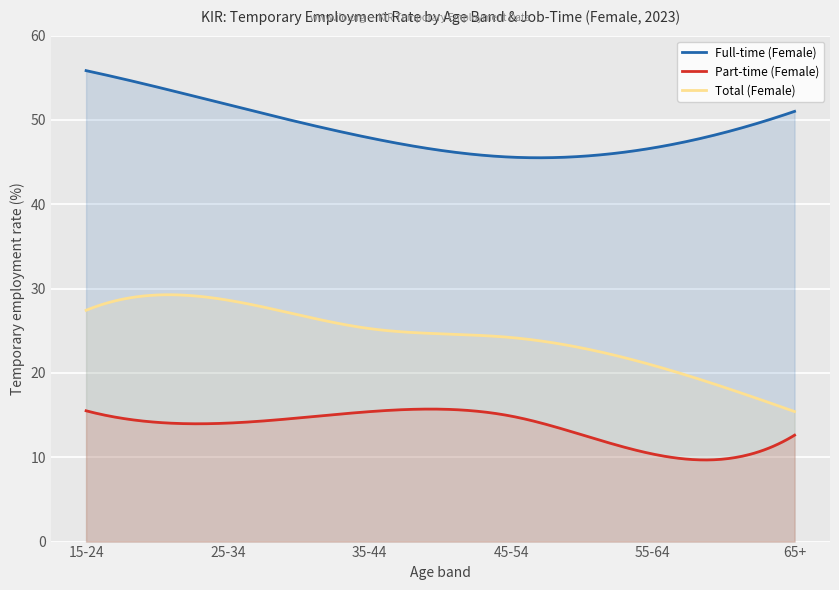

What is the approximate value of Total (Female) at yge65?

15.4